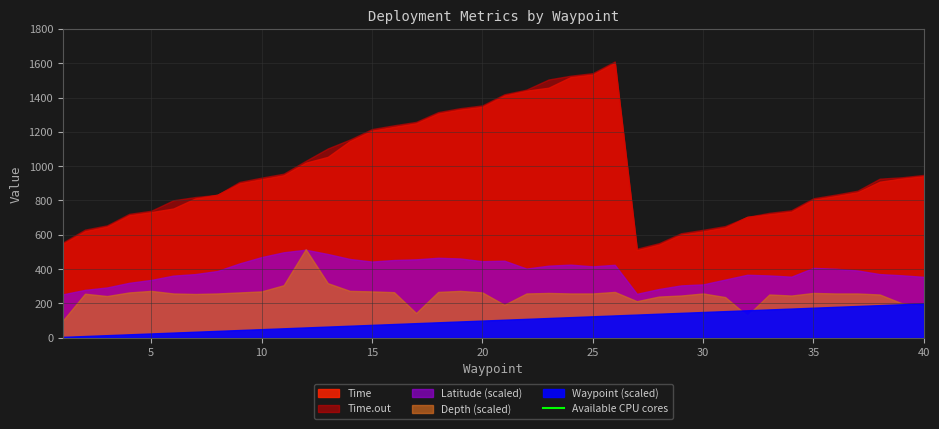

True or false: Time and Latitude intersect in this chart.

False